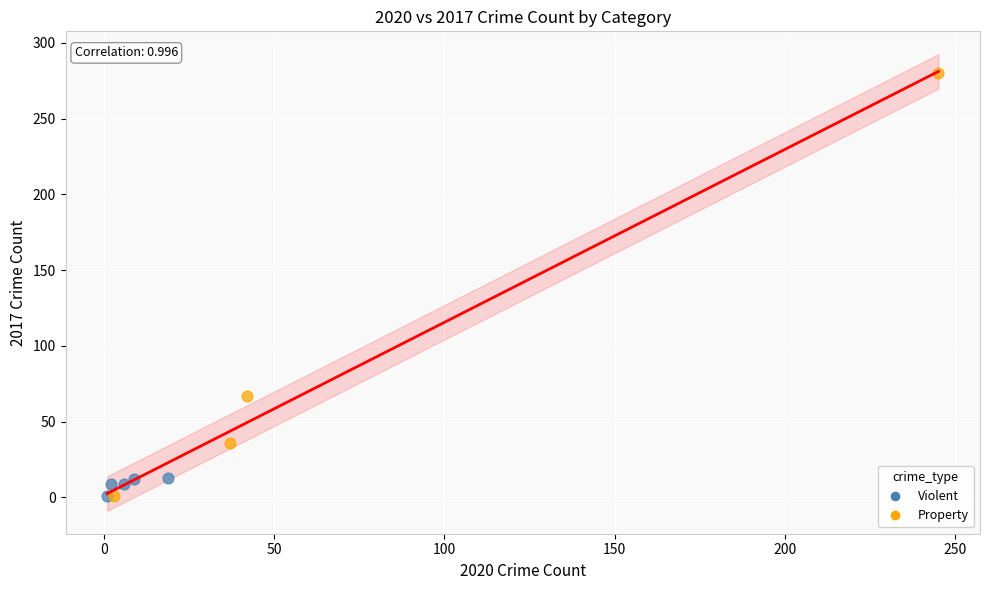

Which series has the largest Y range (max minus min)?

Property